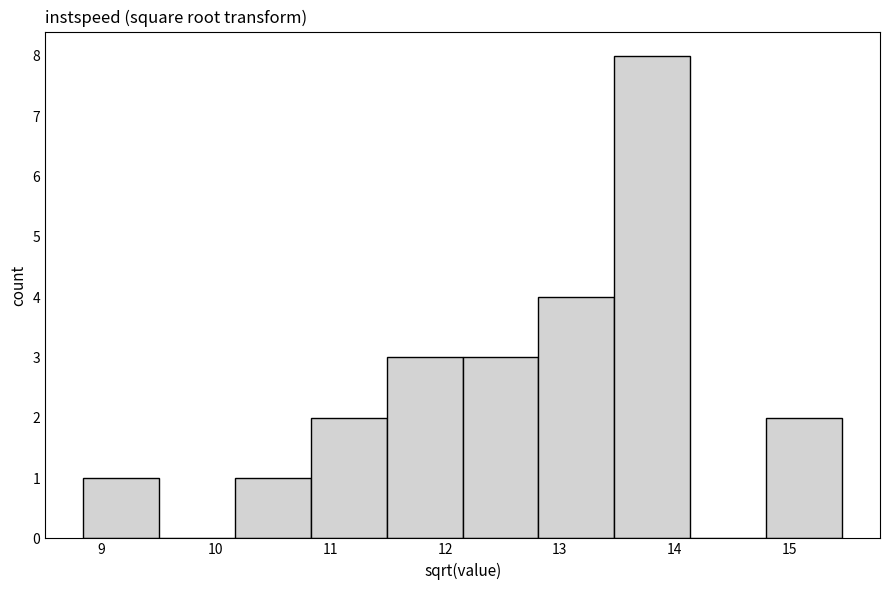

What is the height of the bar covering 12.2 to 12.8 on the x-axis? Neither the bar edges nor the heights are printed on the chart, so give them approximately, as read against the axes.

3